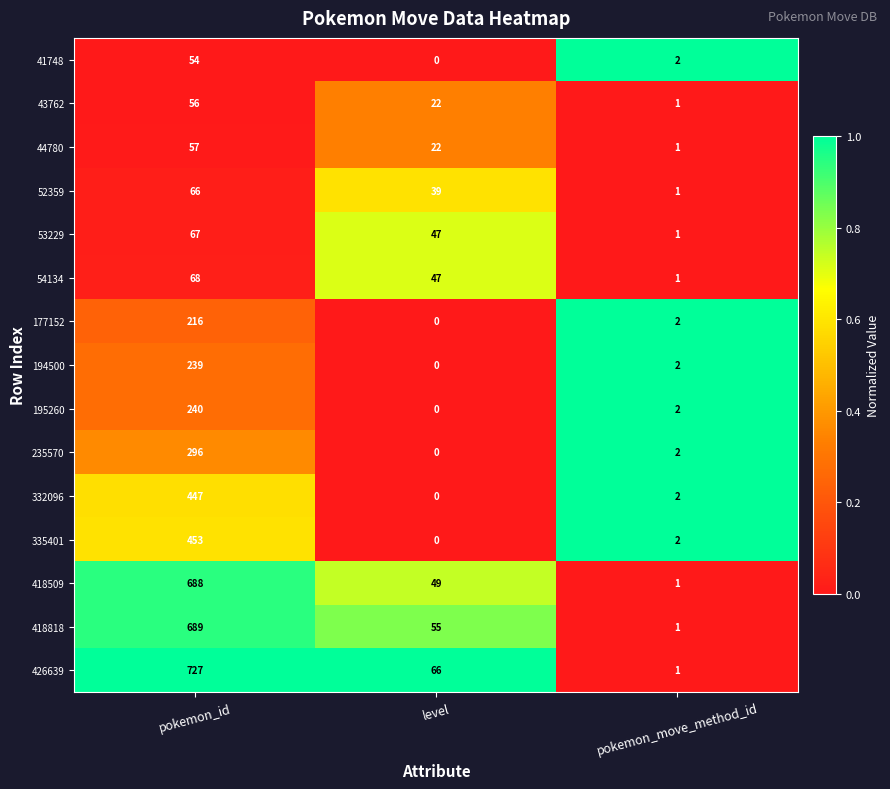

What is the total value across all series at pokemon_move_method_id?

22